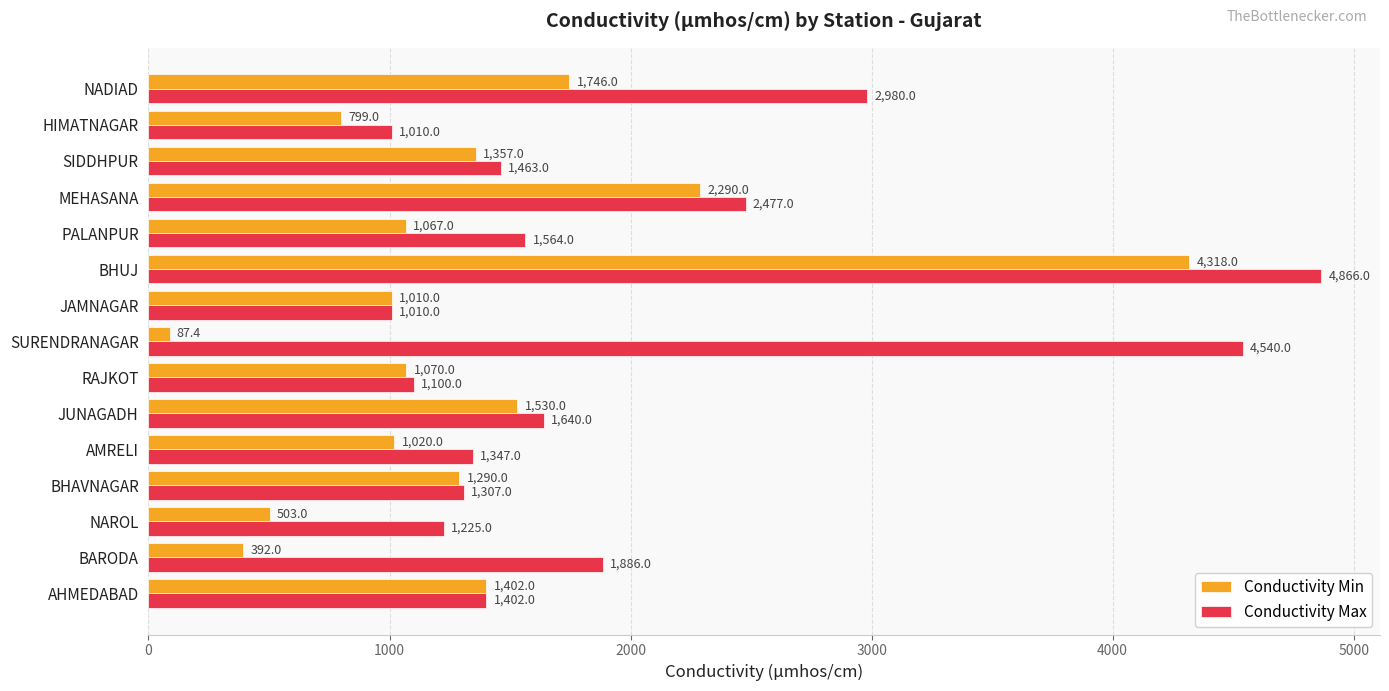

Rank the series at BHUJ from lowest to highest value.

Conductivity Min, Conductivity Max